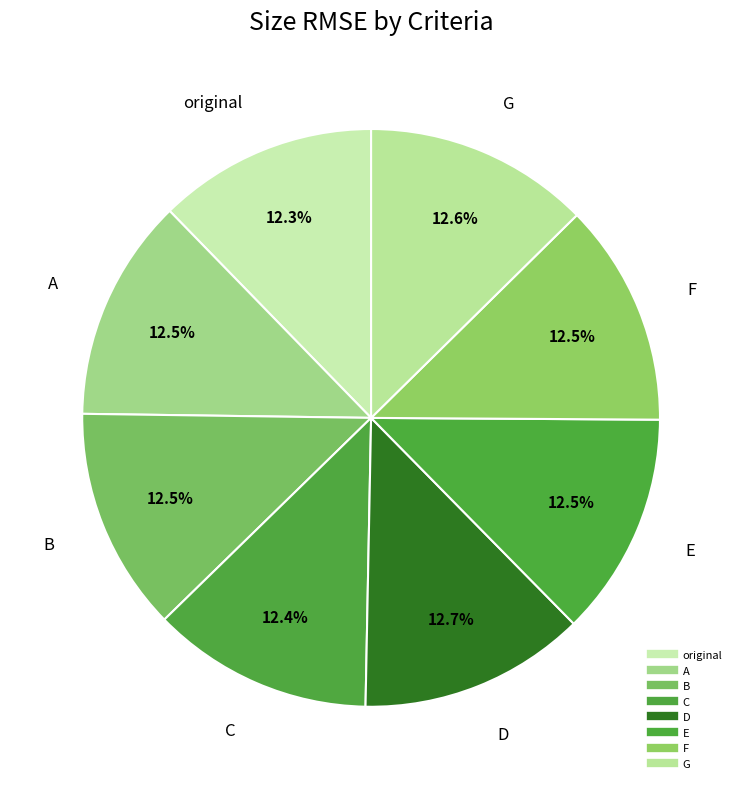

The D slice represents 13% of the pie. True or false?

True